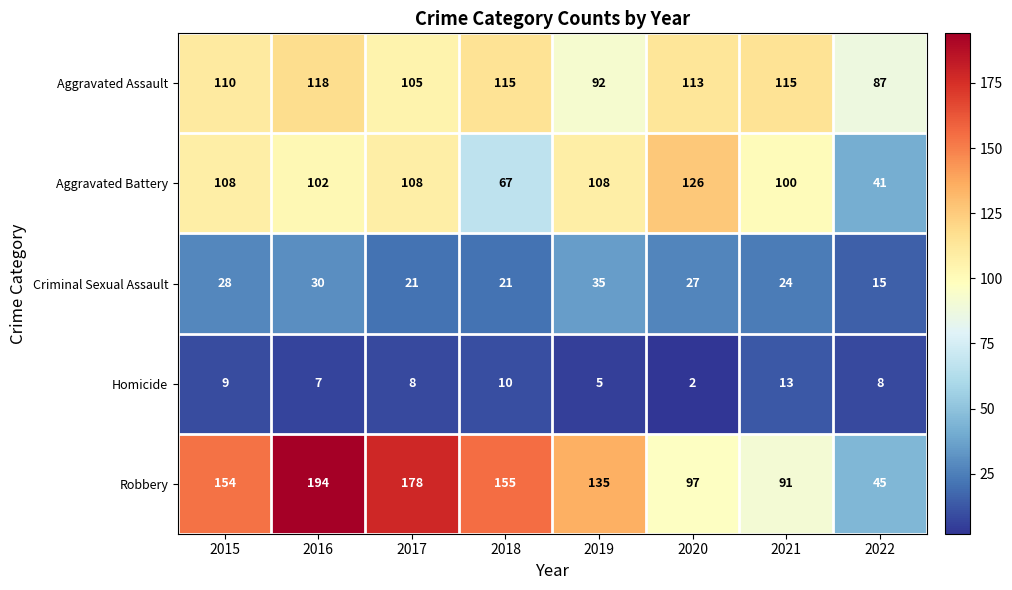

What is the difference between the maximum and minimum values in the Robbery series?

149